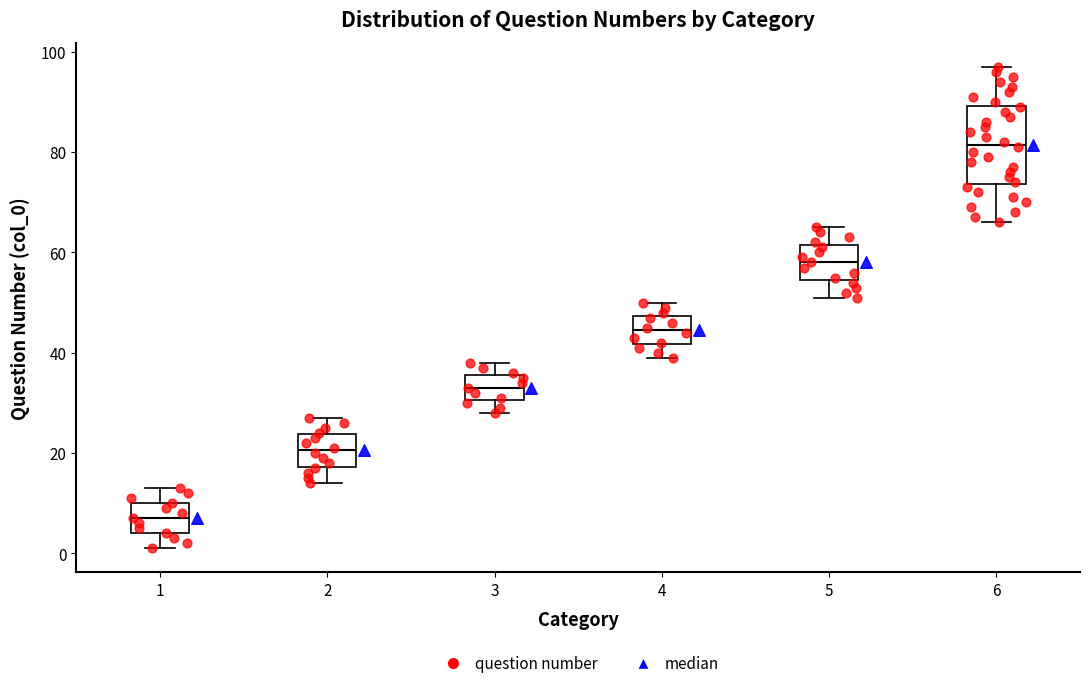

Which box has the lowest median line?

1